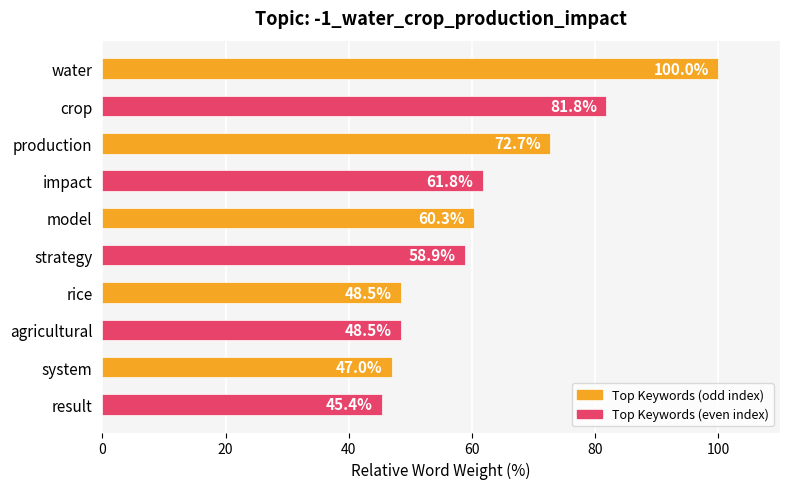

How many categories are shown in the chart?

10